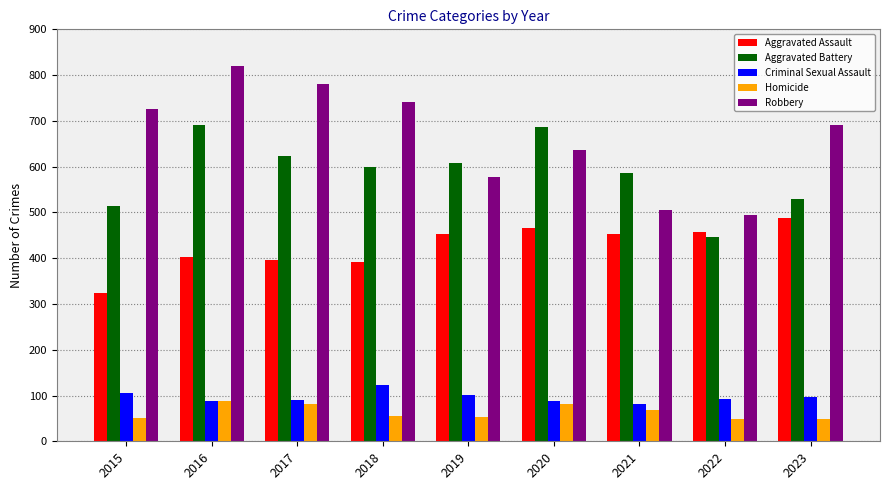

At which category is the sum across all series the highest?

2016